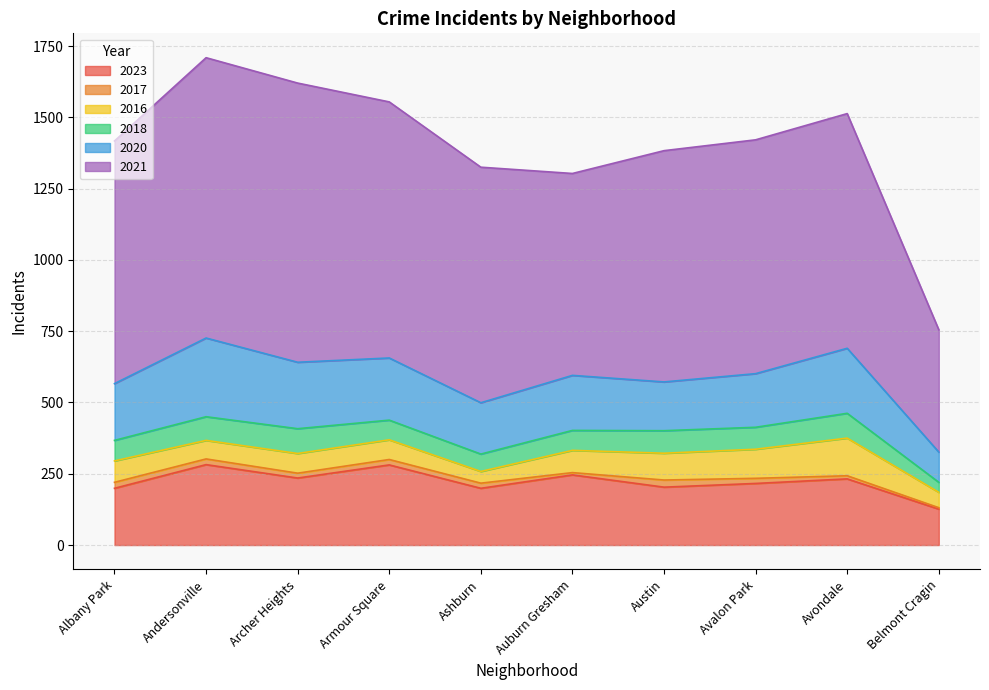

Is it true that 2020 equals 199 at Albany Park?

True